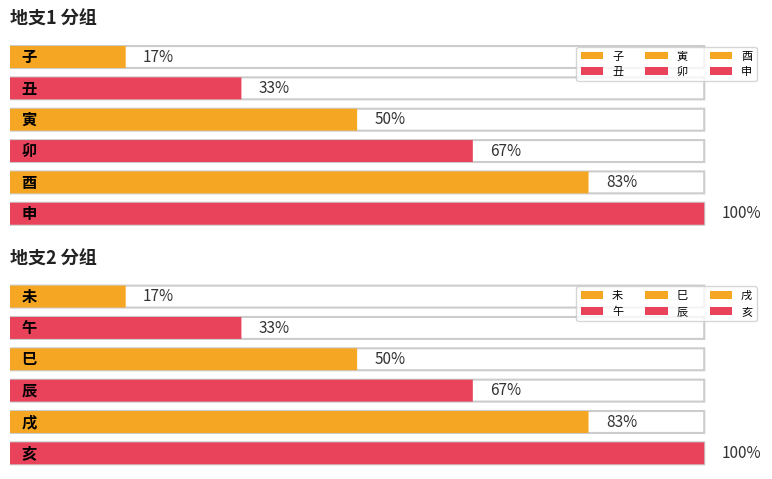

How many groups of bars are there?

6